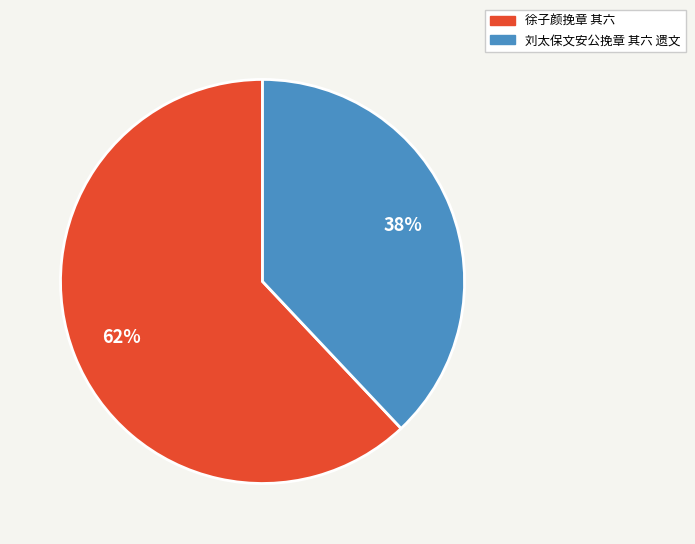

To the nearest percent, what is the difference between the 刘太保文安公挽章 其六 遗文 and 徐子颜挽章 其六 slice percentages?

24%